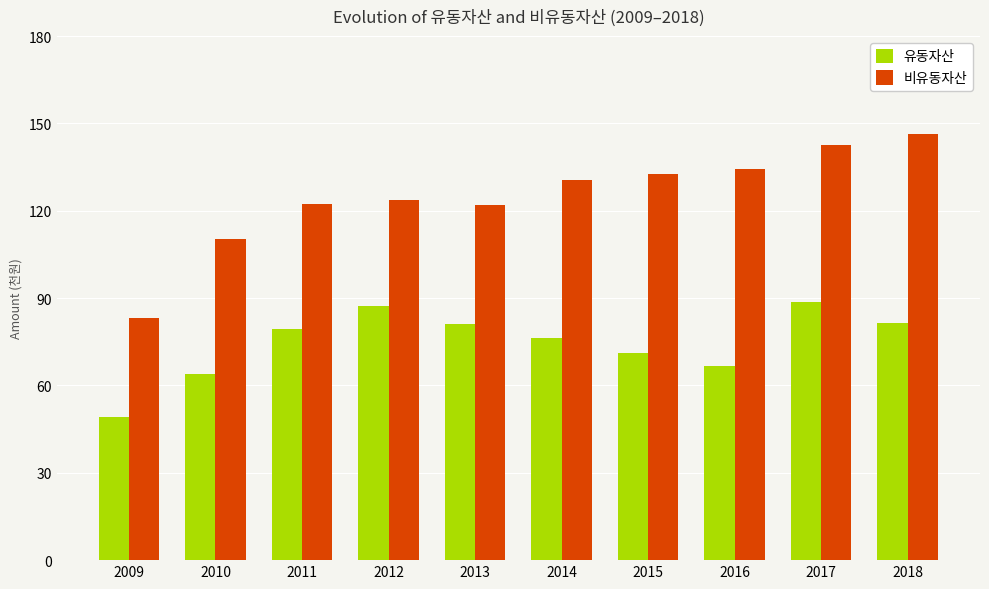

Which series has the largest range (max minus min)?

비유동자산